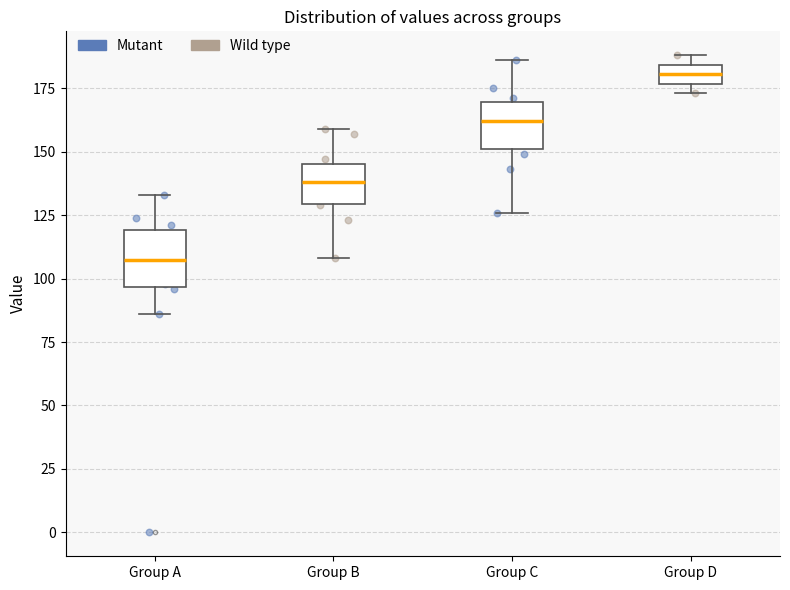

Reading left to right, read every box against the y-axis: the position of its median line, the range the box covers, and the ends of its whiskers. The values are not printed on the chart, so give them approximately, as read against the axis.

Group A: median 110, box 95 to 120, whiskers 85 to 135
Group B: median 140, box 130 to 145, whiskers 110 to 160
Group C: median 160, box 150 to 170, whiskers 125 to 185
Group D: median 180, box 175 to 185, whiskers 175 (just below the box's lower edge) to 190